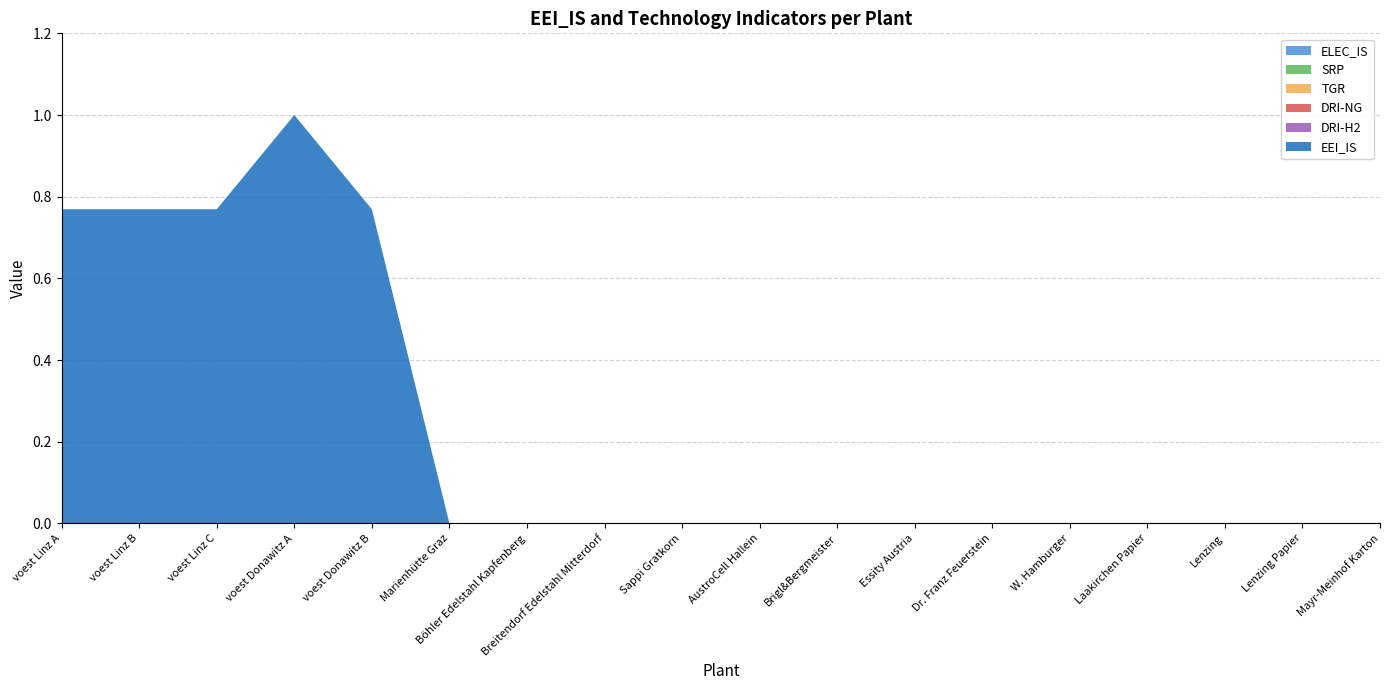

Reading left to right, list all the values displayed in this chart.

ELEC_IS: 0.0	0.0	0.0	0.0	0.0	0.0	0.0	0.0	0.0	0.0	0.0	0.0	0.0	0.0	0.0	0.0	0.0	0.0
SRP: 0.0	0.0	0.0	0.0	0.0	0.0	0.0	0.0	0.0	0.0	0.0	0.0	0.0	0.0	0.0	0.0	0.0	0.0
TGR: 0.0	0.0	0.0	0.0	0.0	0.0	0.0	0.0	0.0	0.0	0.0	0.0	0.0	0.0	0.0	0.0	0.0	0.0
DRI-NG: 0.0	0.0	0.0	0.0	0.0	0.0	0.0	0.0	0.0	0.0	0.0	0.0	0.0	0.0	0.0	0.0	0.0	0.0
DRI-H2: 0.0	0.0	0.0	0.0	0.0	0.0	0.0	0.0	0.0	0.0	0.0	0.0	0.0	0.0	0.0	0.0	0.0	0.0
EEI_IS: 0.8	0.8	0.8	1.0	0.8	0.0	0.0	0.0	0.0	0.0	0.0	0.0	0.0	0.0	0.0	0.0	0.0	0.0